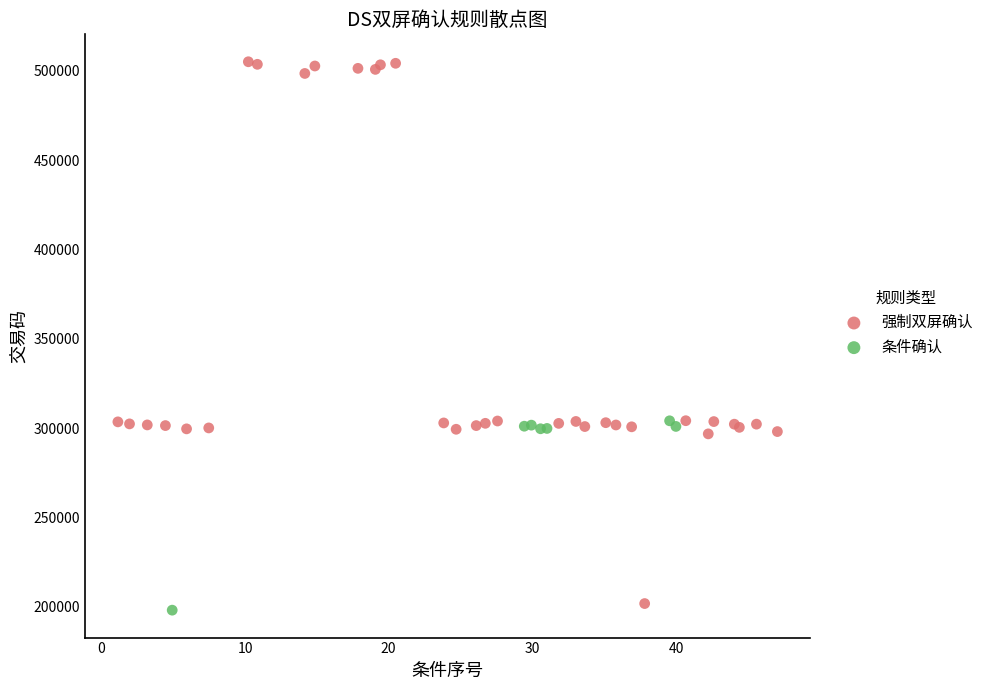

What are all the series names shown in the legend?

强制双屏确认, 条件确认